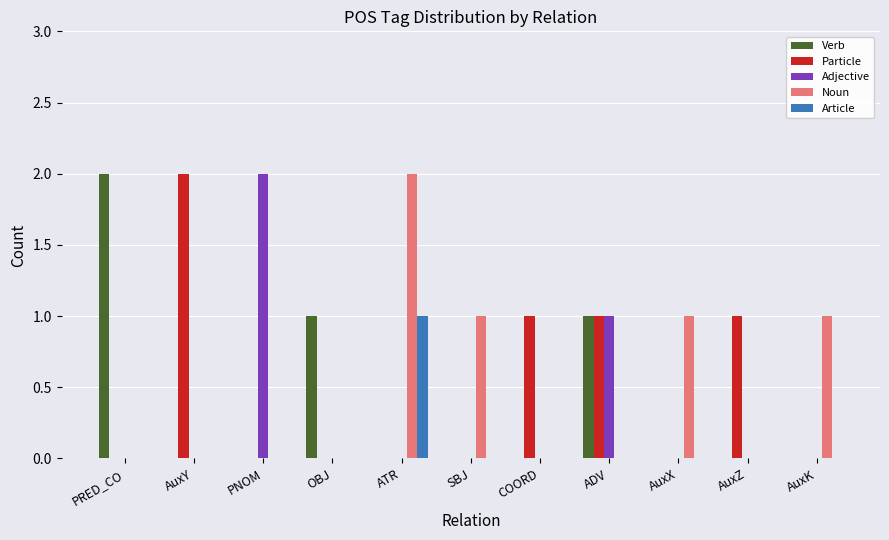

How many Adjective values are between 0 and 1?

10